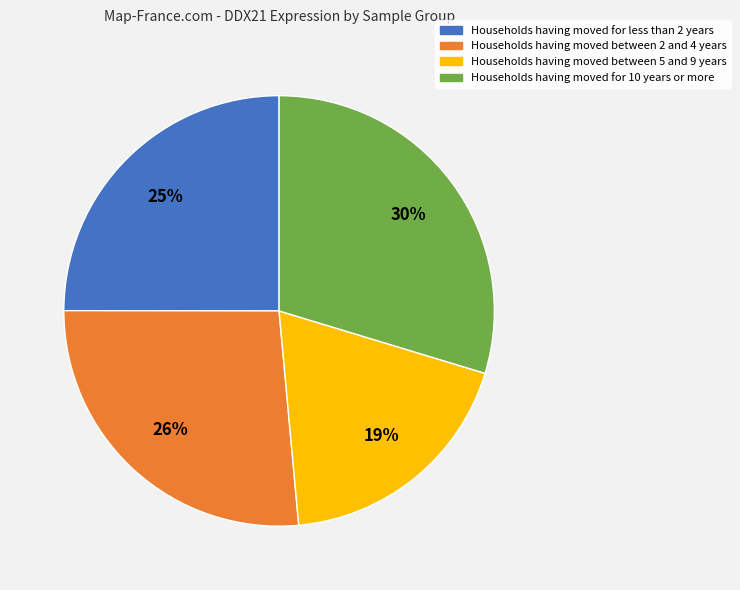

Which slice is the smallest?

Households having moved between 5 and 9 years